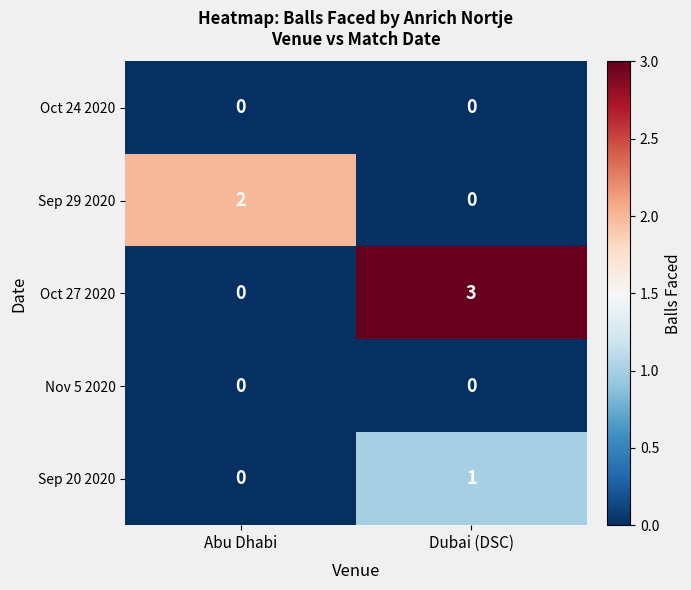

Which series has the largest total across all categories?

Oct 27 2020